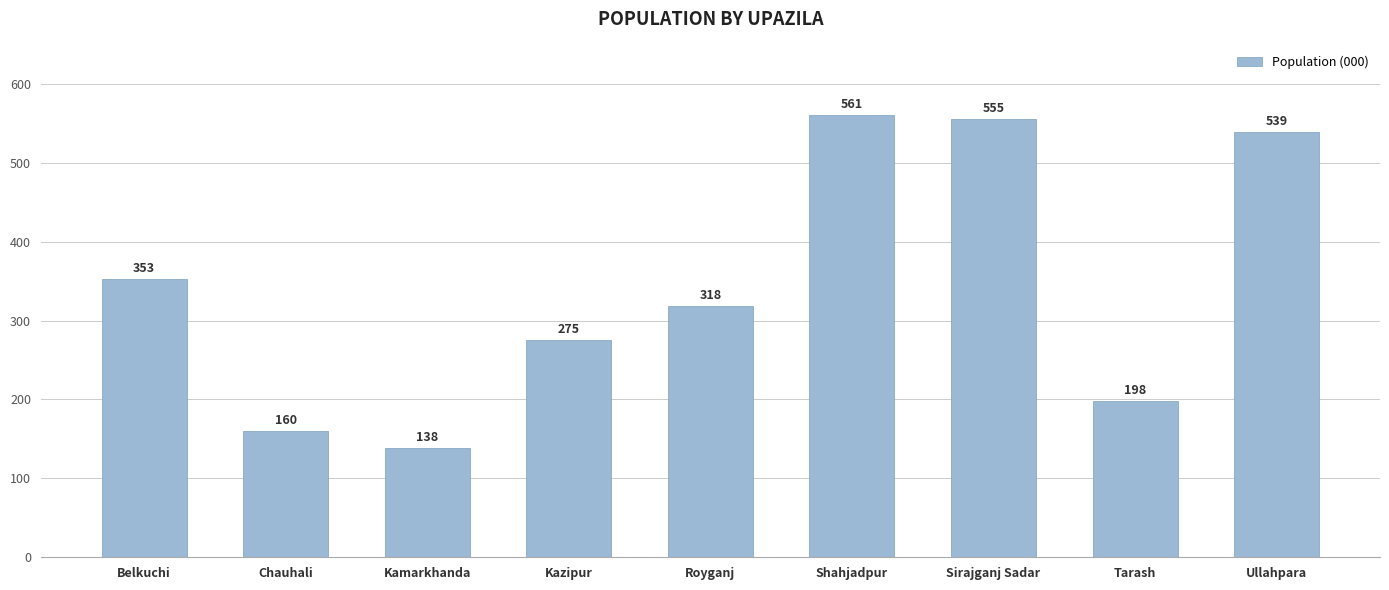

List the labels in order of value, smallest first.

Kamarkhanda, Chauhali, Tarash, Kazipur, Royganj, Belkuchi, Ullahpara, Sirajganj Sadar, Shahjadpur